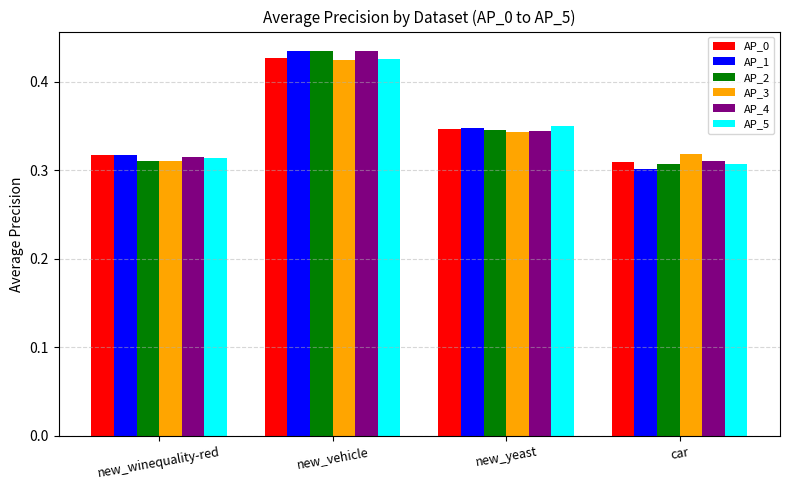

At which label is AP_4 closest to 0?

car